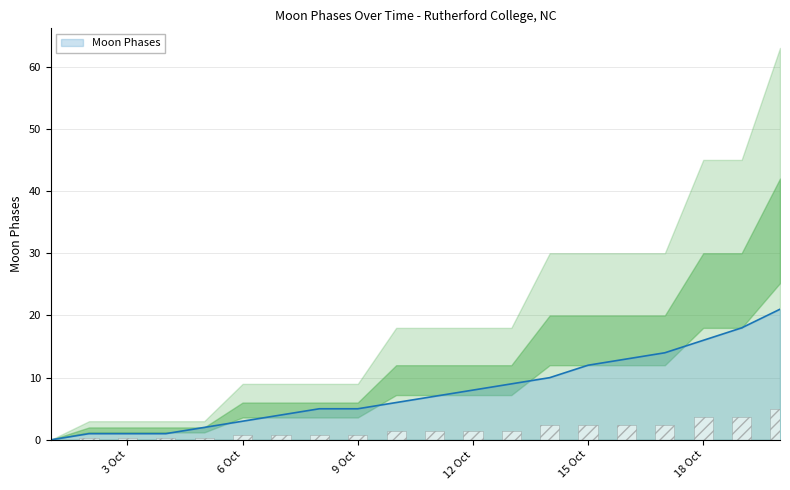

What is the sum of the Smoothed values at 2022-10-10 and 2022-10-07?

10.0